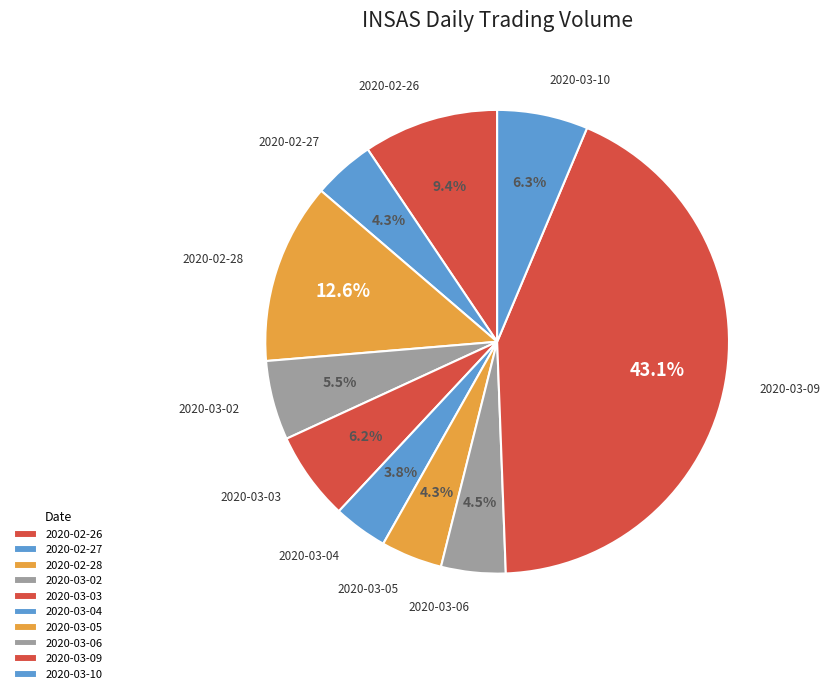

How many slices are in this pie chart?

10